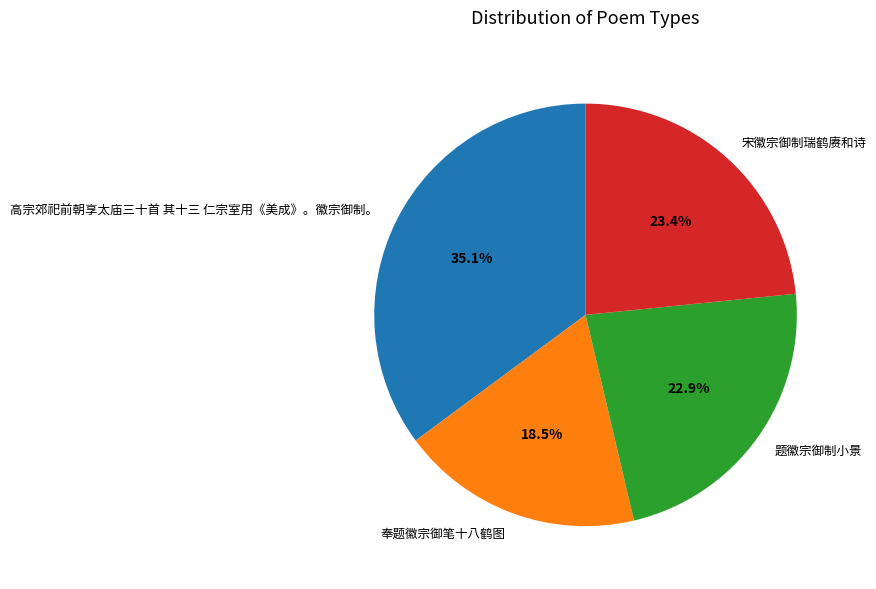

How many segments does this pie chart have?

4